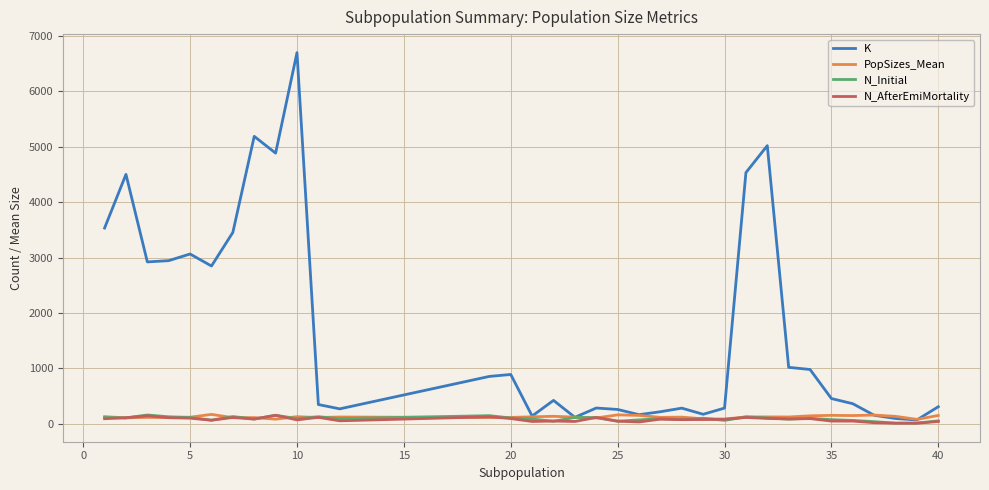

Which series has the largest total across all categories?

K